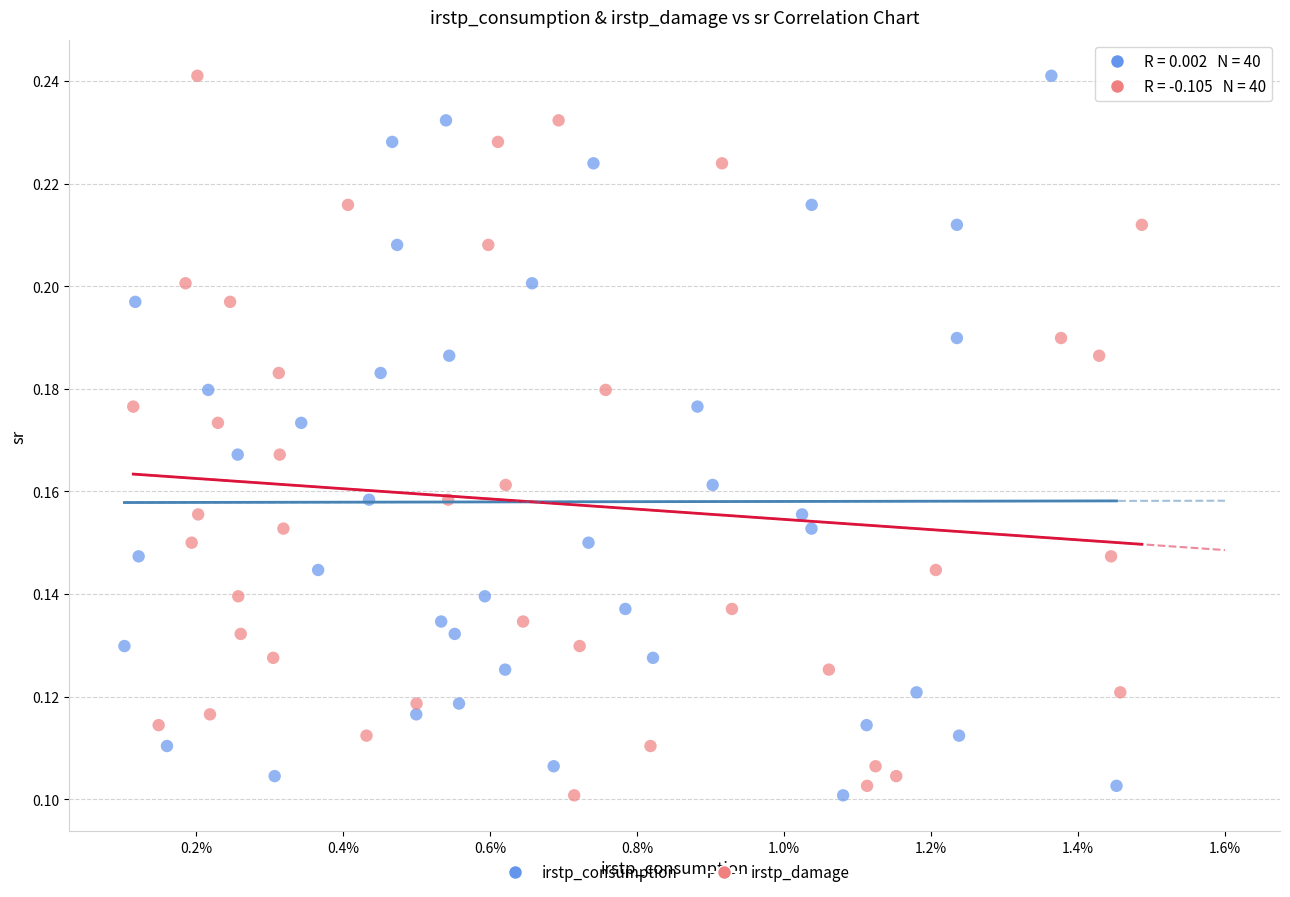

What are all the series names shown in the legend?

irstp_consumption, irstp_damage